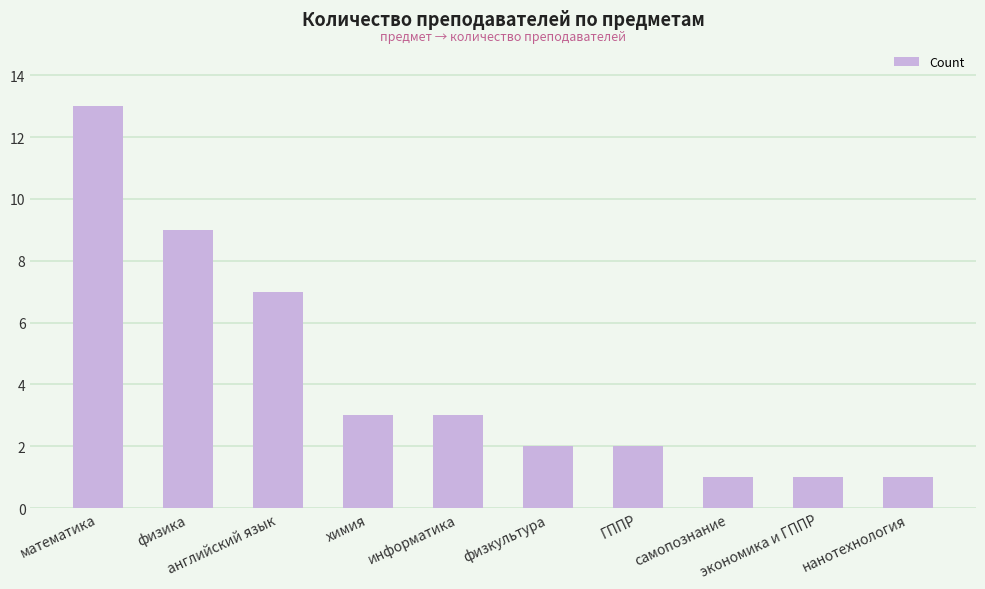

What is the maximum value shown in the chart?

13